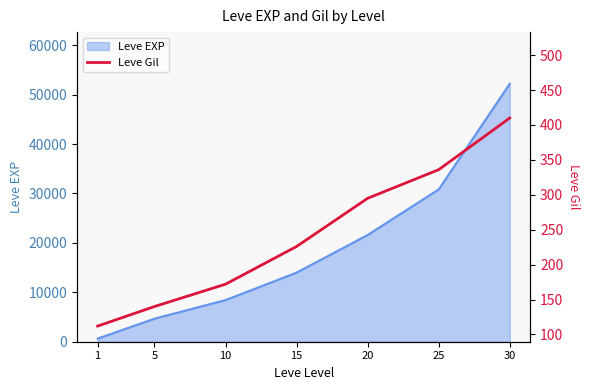

What is the total value across all series at 1?

742